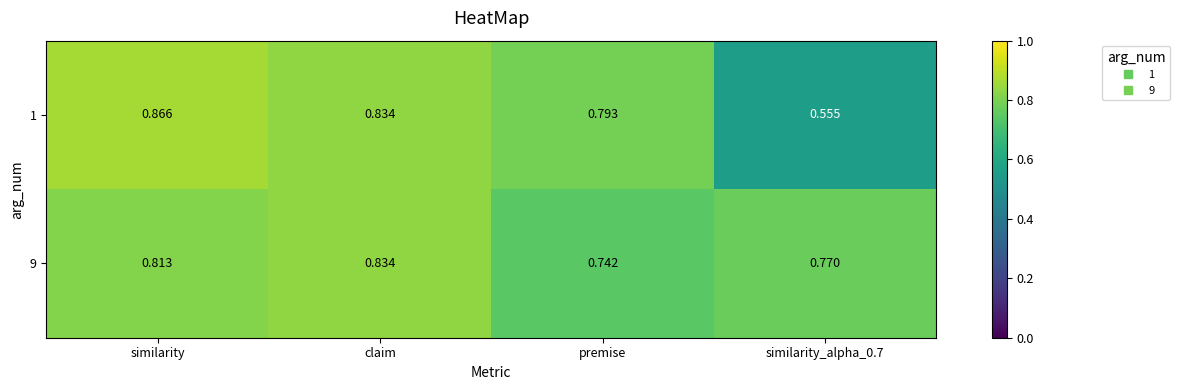

Which category has the highest value across all series?

similarity